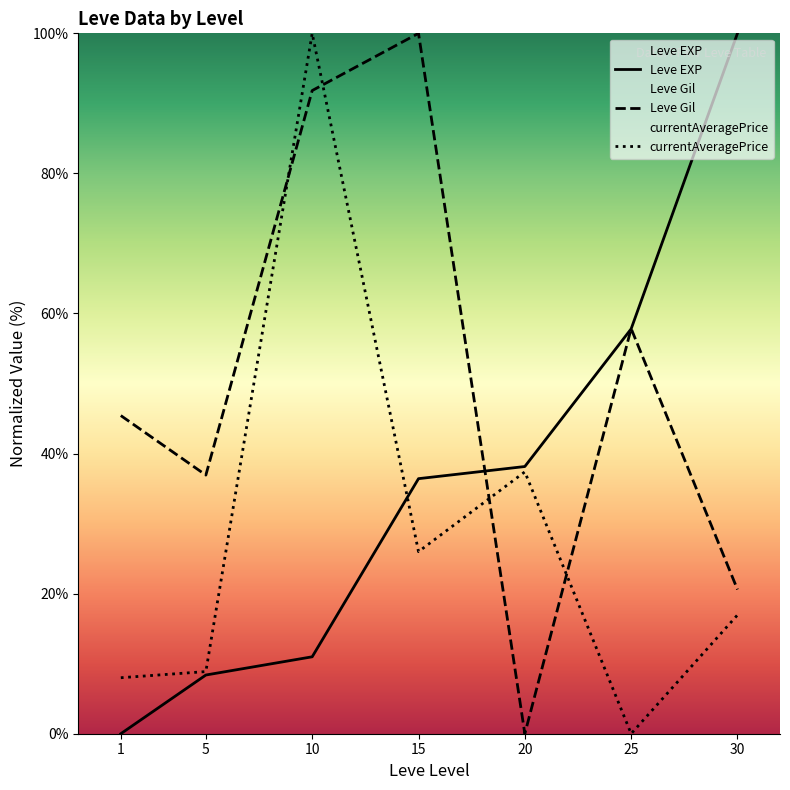

Rank the series by their average value, from highest to lowest.

Leve Gil, Leve EXP, currentAveragePrice